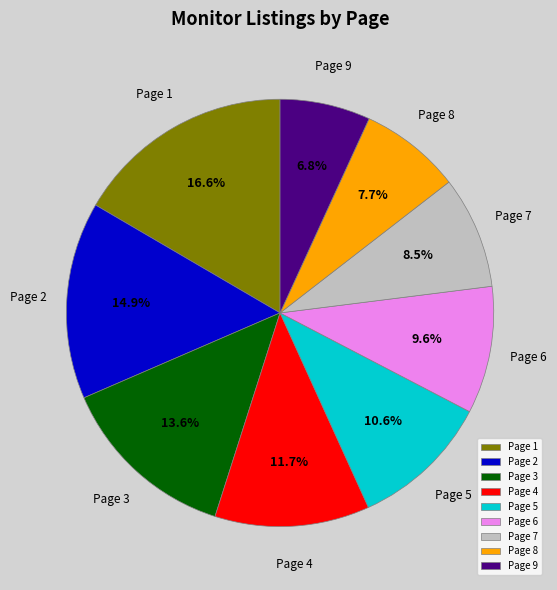

Do Page 5 and Page 2 together represent more than half of the pie?

No